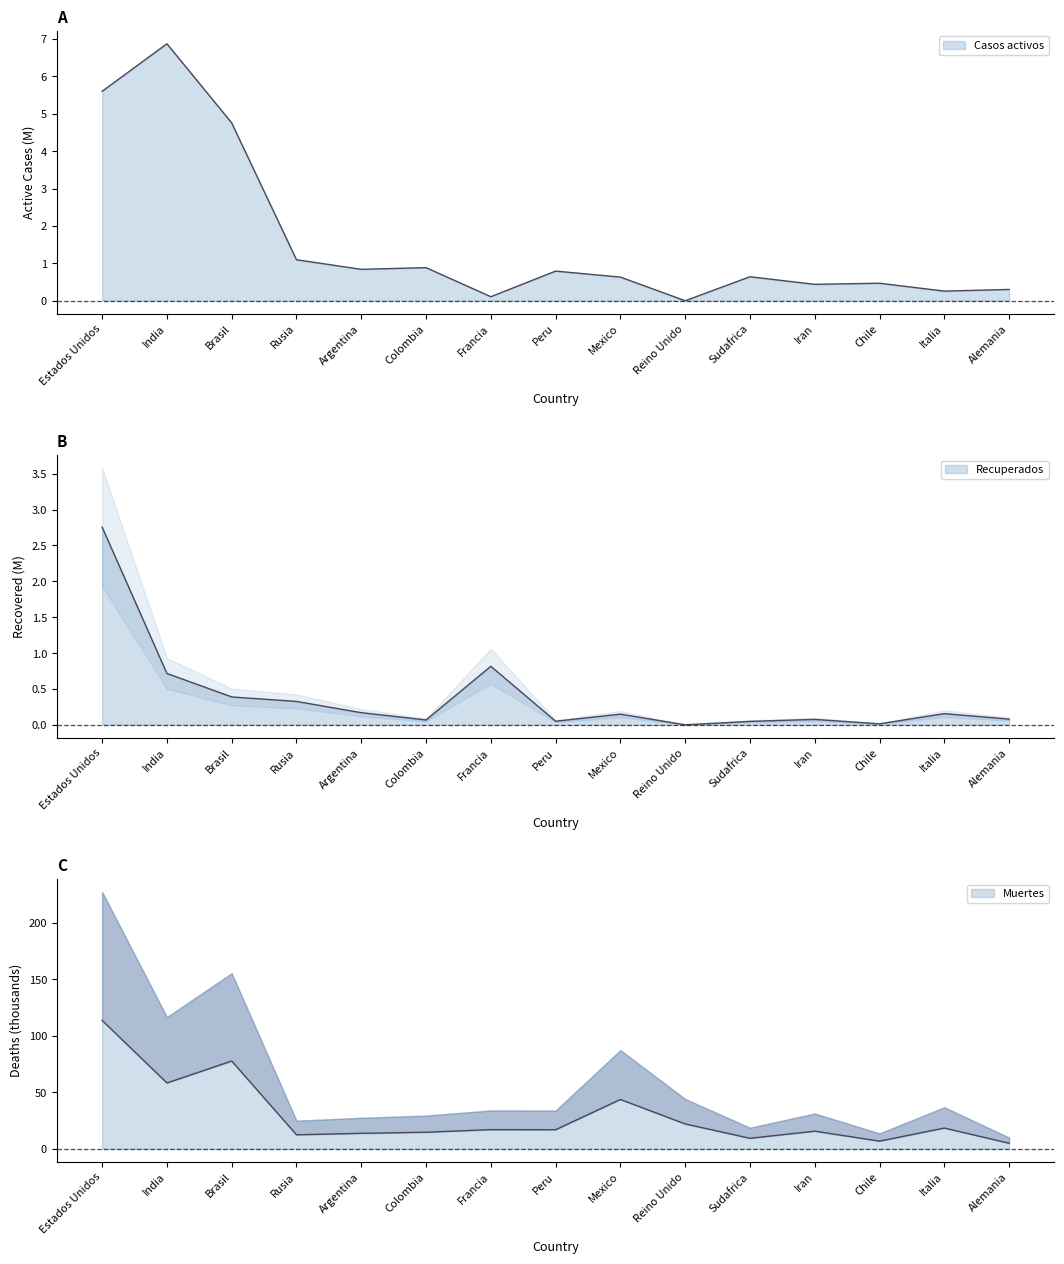

What is the difference between the Muertes values at Brasil and Italia?

59.3